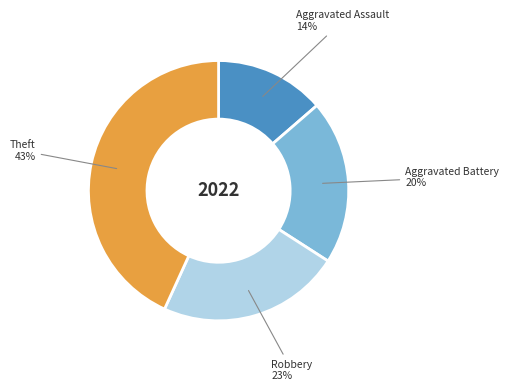

Is there any slice that represents more than half of the pie?

No